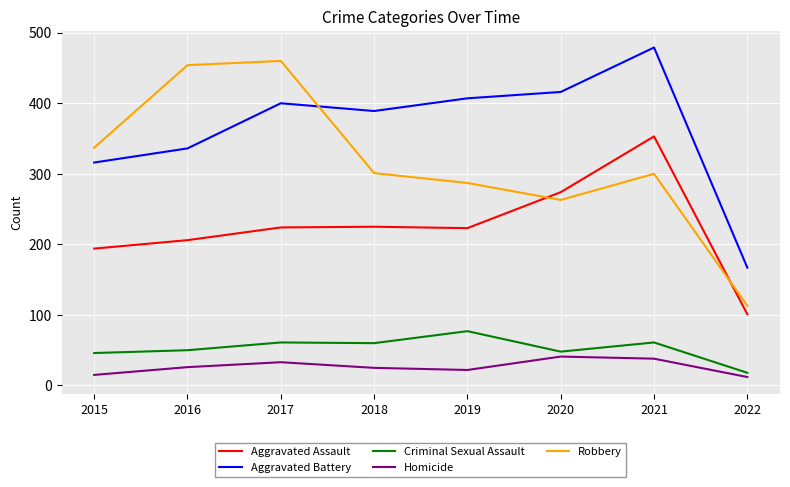

How many intersections are there between Aggravated Assault and Robbery?

2